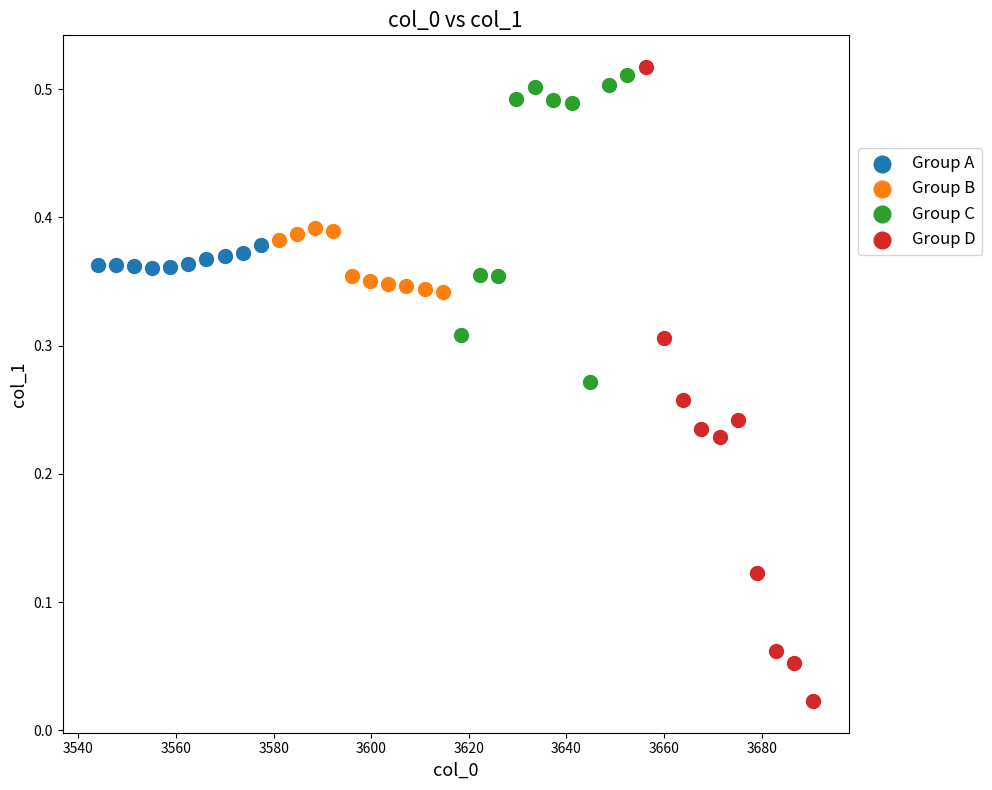

Which series reaches the minimum Y coordinate?

Group D